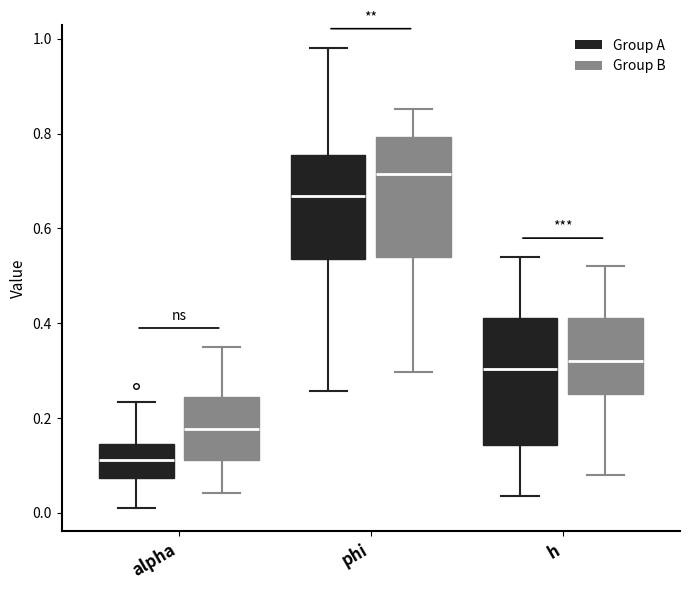

Where does the upper whisker of the box for phi (Group A) end on the y-axis? The values are not printed on the chart, so give them approximately, as read against the axis.

0.98